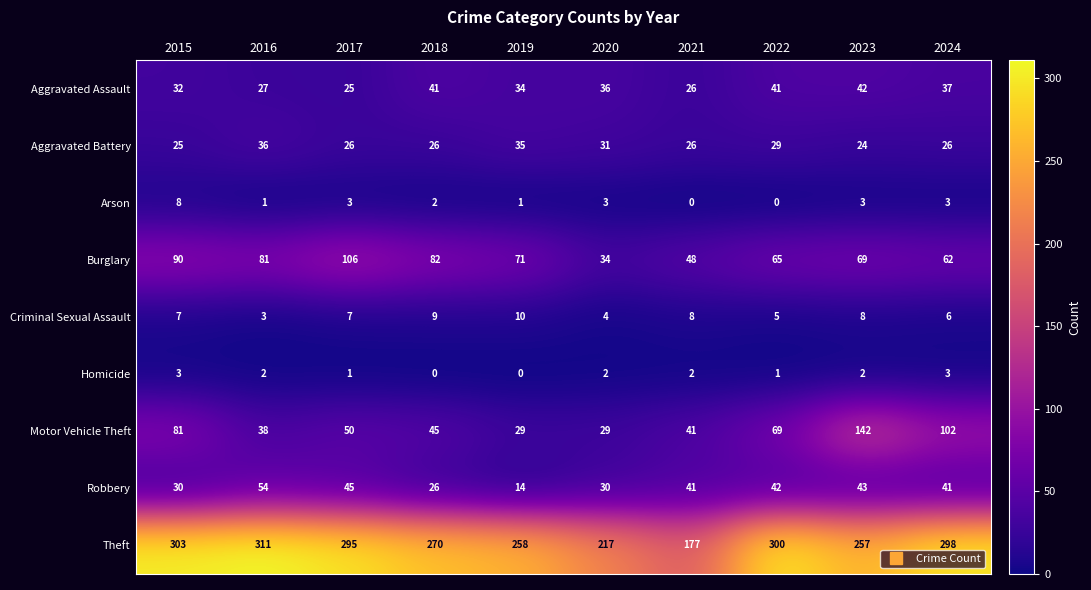

At how many categories does at least one series exceed 220?

8